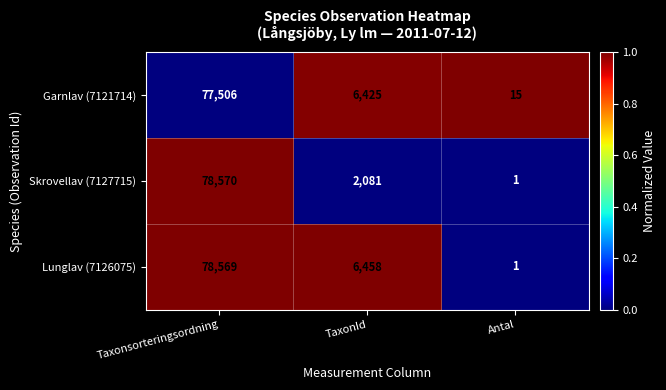

What is the sum of the Skrovellav (7127715) values at TaxonId and Antal?

2082